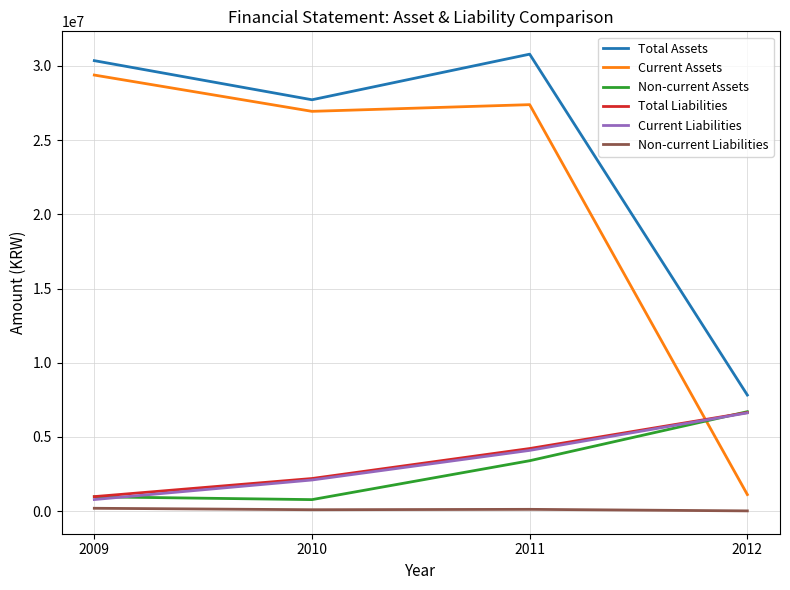

How many categories are shown in the chart?

4